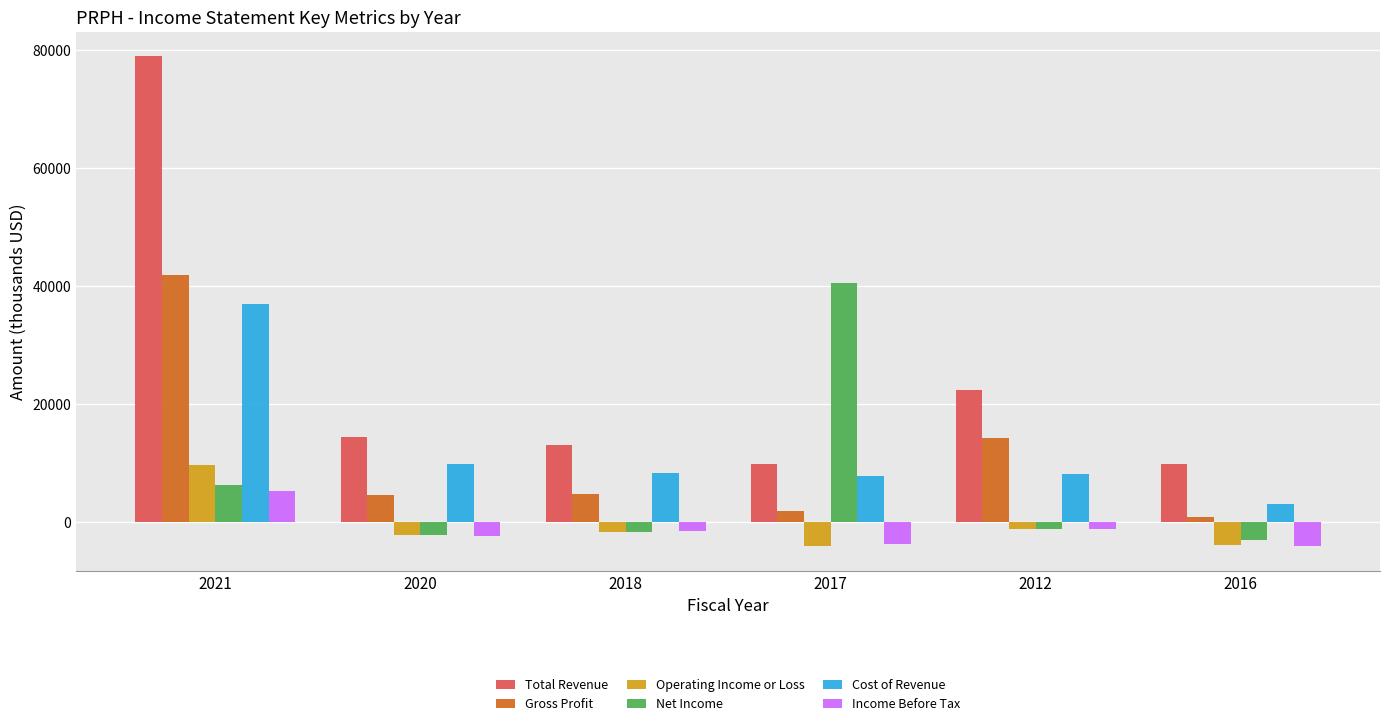

Which label corresponds to the largest value in the chart?

2021